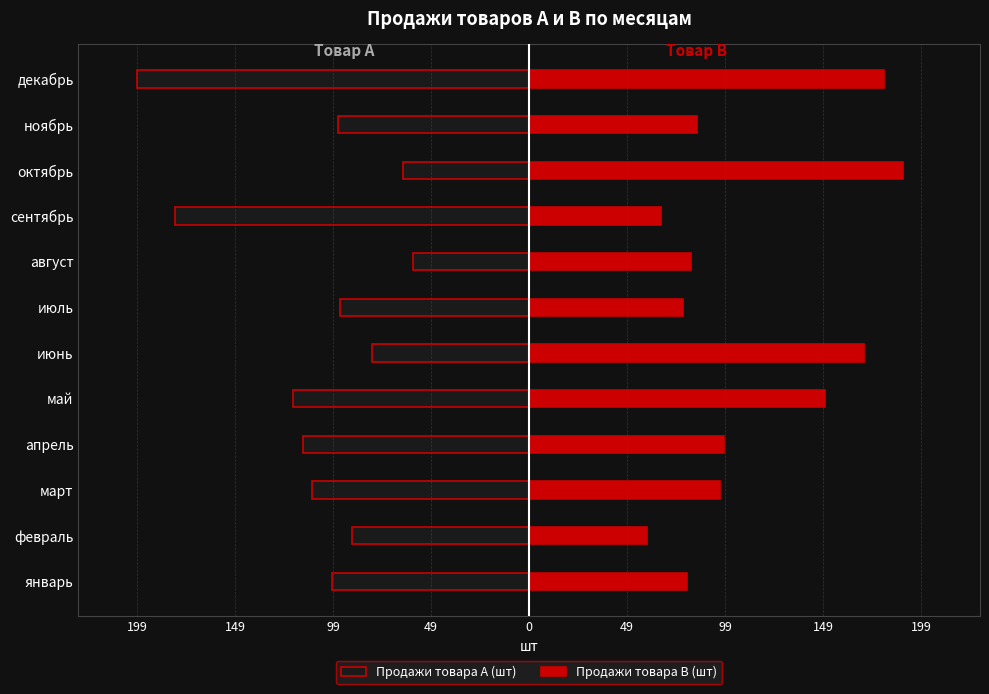

How many categories are shown in the chart?

12